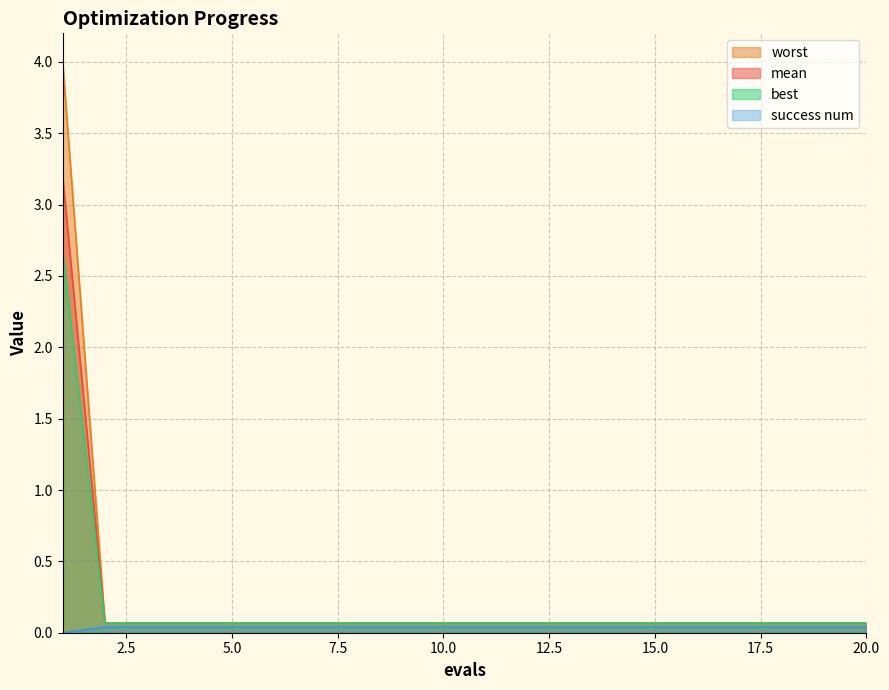

What are all the series names shown in the legend?

mean, best, worst, success num